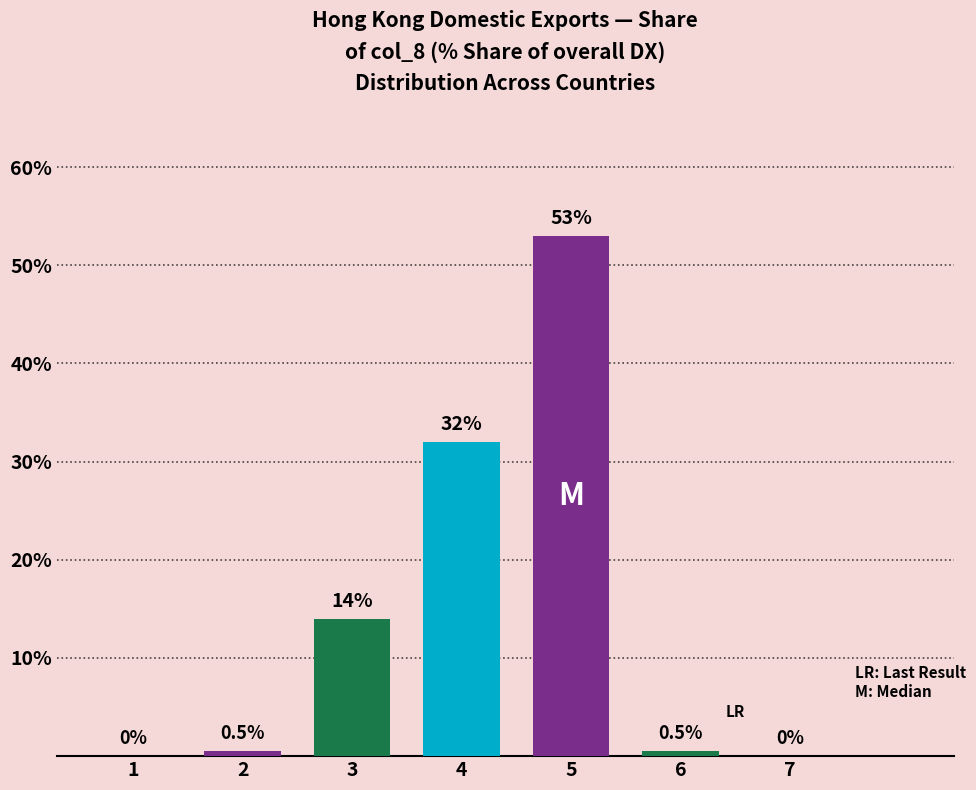

Reading left to right, extract all data points from this chart.

1=0.0	2=0.5	3=14.0	4=32.0	5=53.0	6=0.5	7=0.0